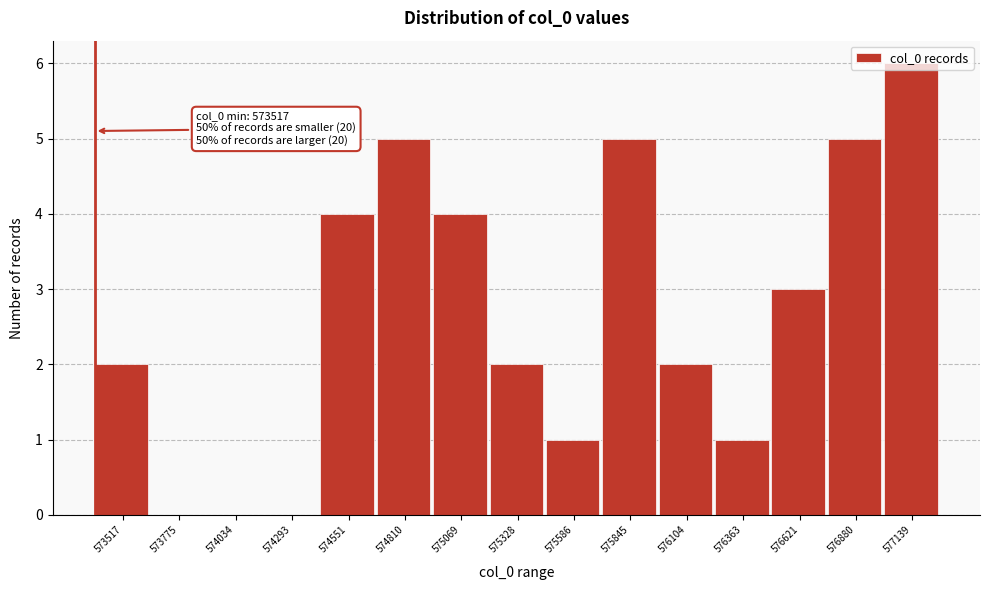

Which has a higher value, 574293 or 573517?

573517